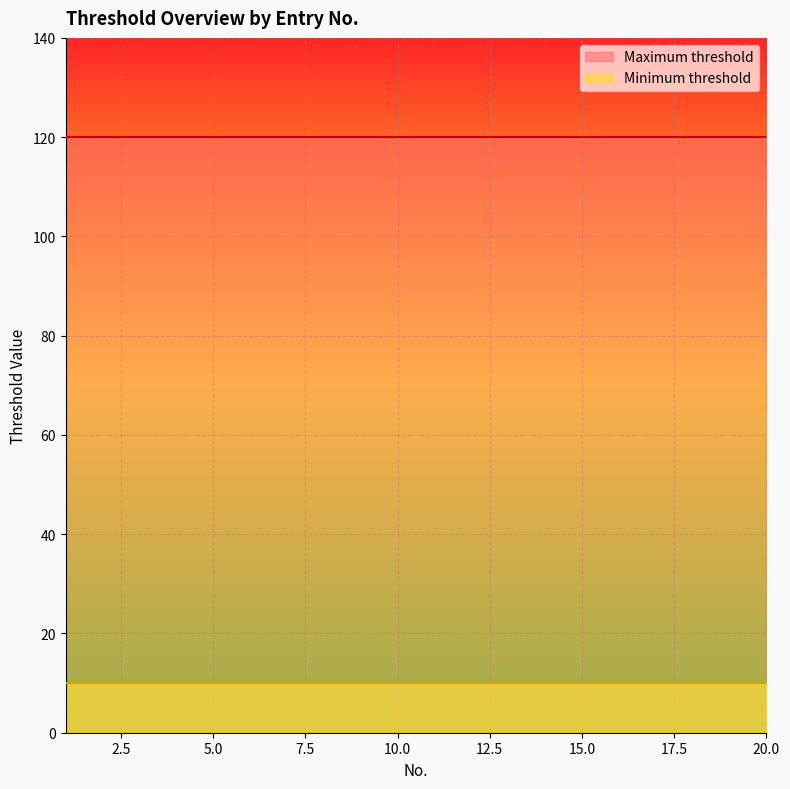

What is the highest value of the Minimum threshold series?

10